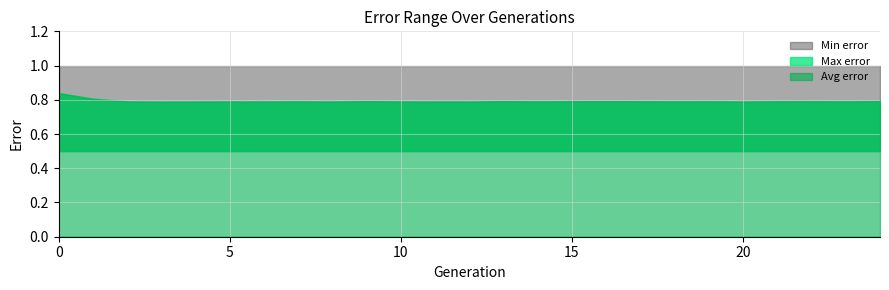

What is the total value across all series at 5?

2.3